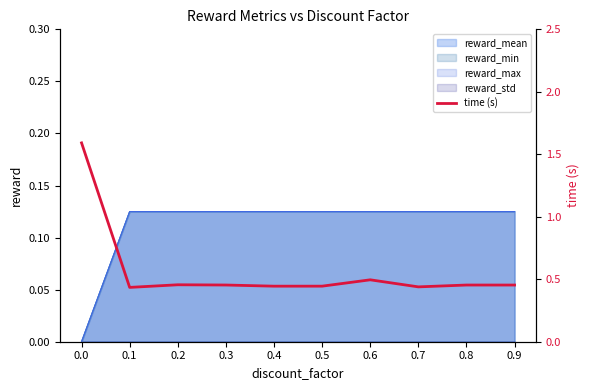

What is the difference between the second highest and minimum values?

0.1